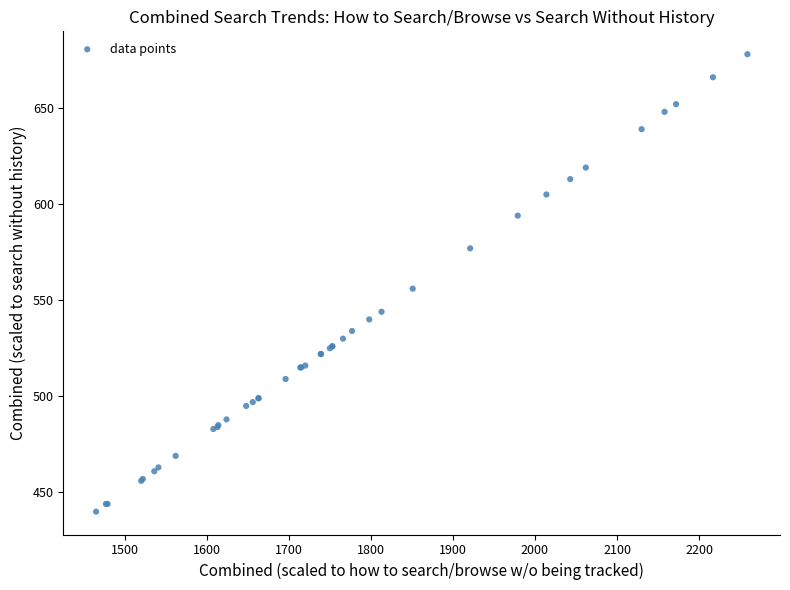

What Y value in the scatter plot is closest to 559?

556